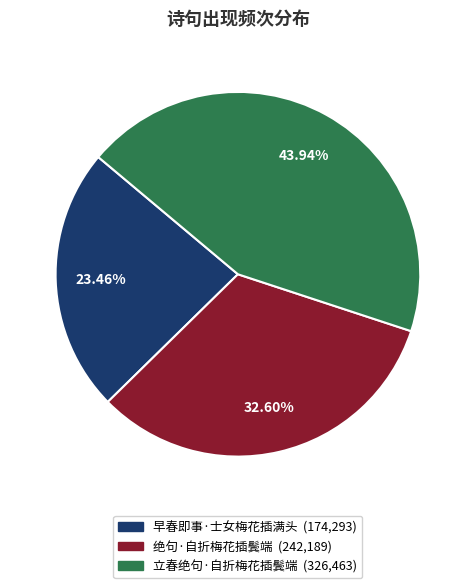

Is 立春绝句·自折梅花插鬓端 the majority of the pie?

No